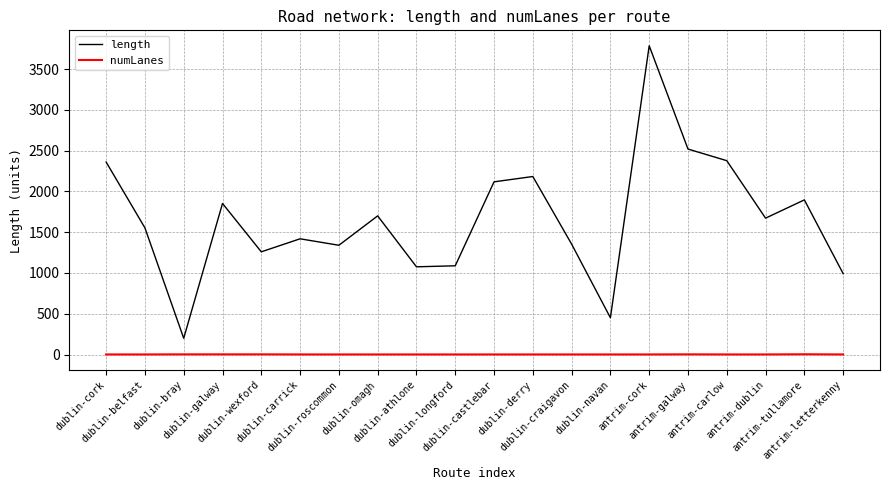

Which series has the largest total across all categories?

length